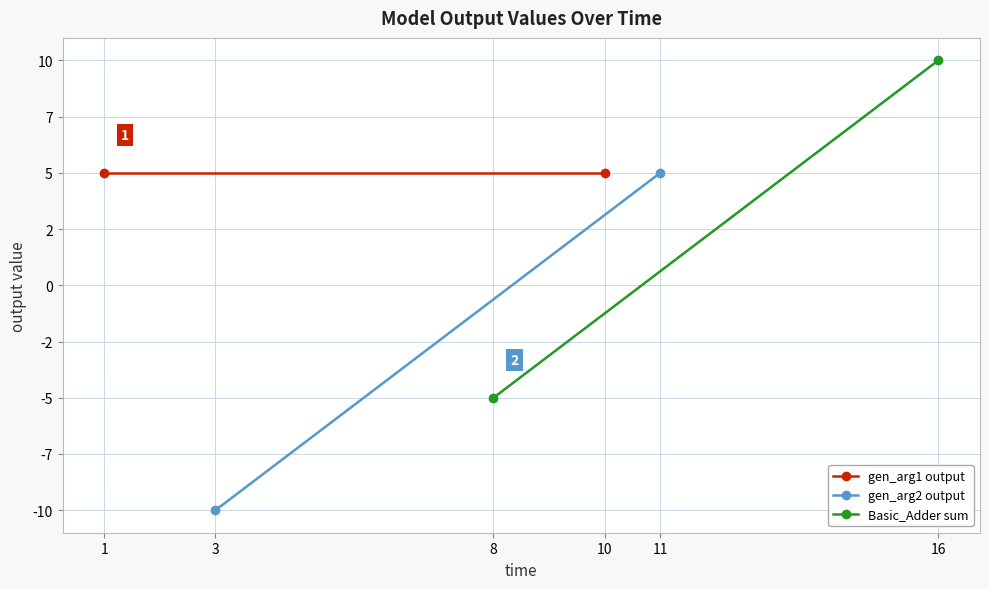

How many lines are shown in the chart?

3